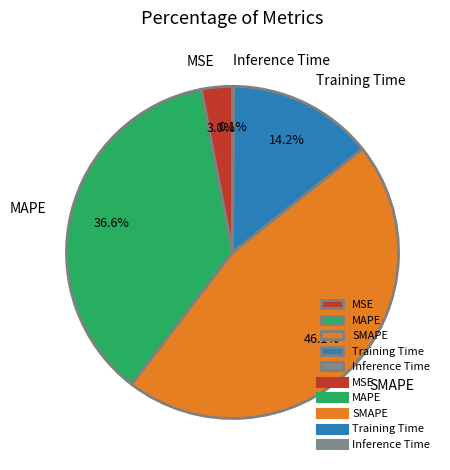

What portion of the pie excludes MAPE?

63.4%